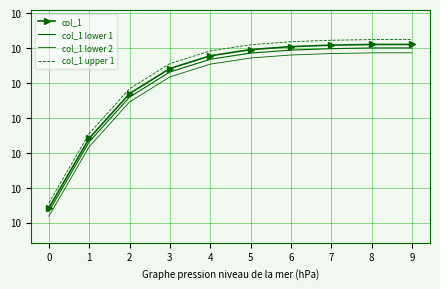

Which category has the highest value in the col_1 lower 2 series?

9